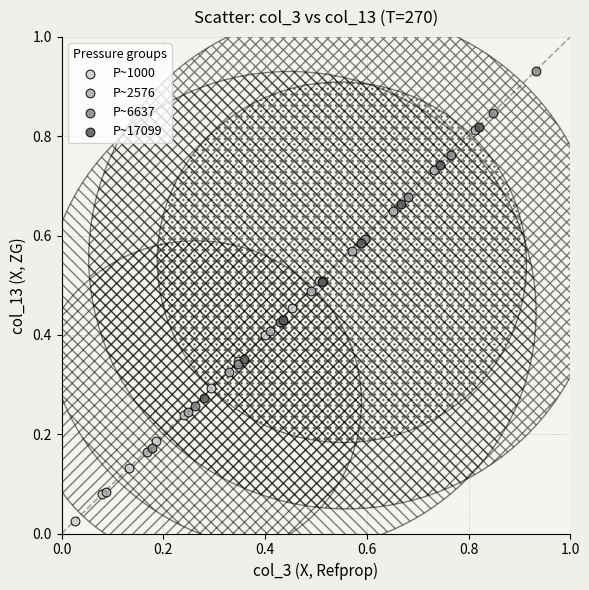

Which series has the widest spread of Y values?

P~6637